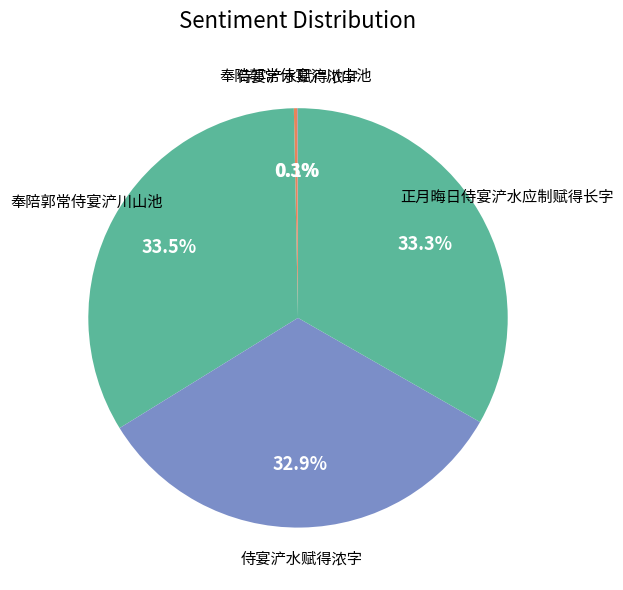

Count the number of slices in the pie.

5